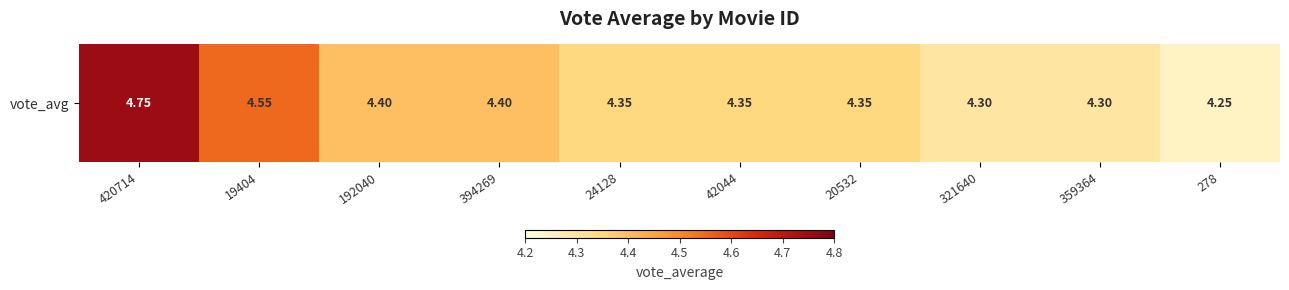

Reading left to right, list all the values displayed in this chart.

420714=4.8	19404=4.5	192040=4.4	394269=4.4	24128=4.3	42044=4.3	20532=4.3	321640=4.3	359364=4.3	278=4.2